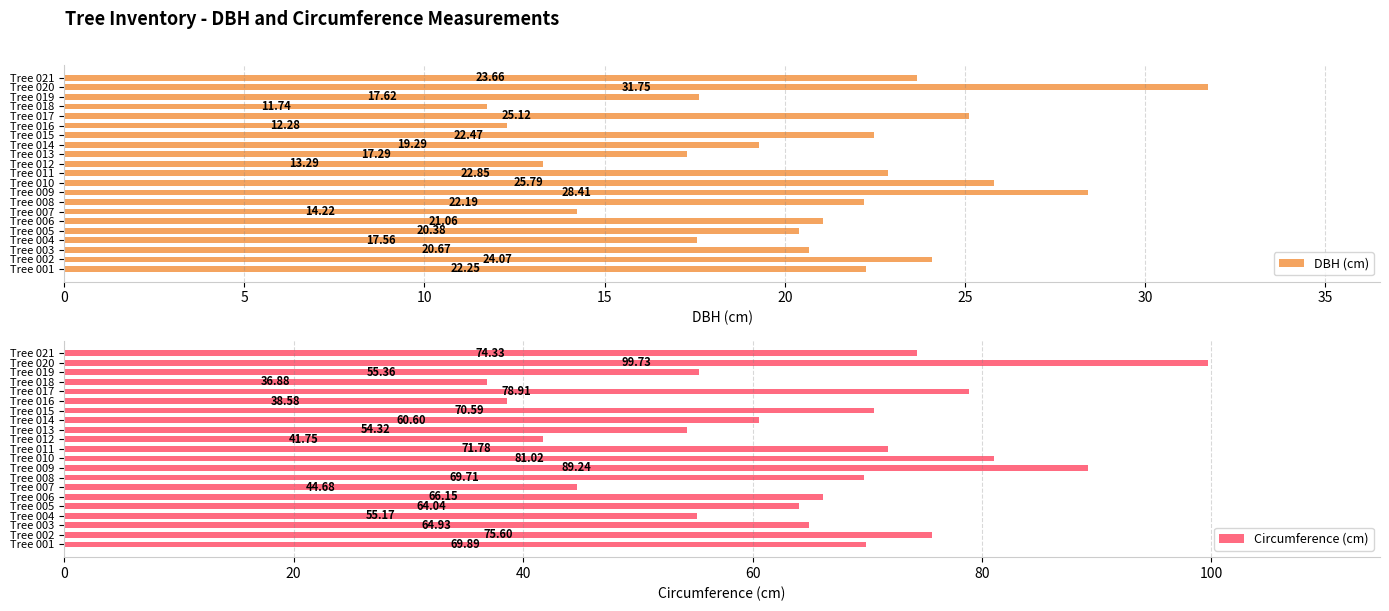

The value of Circumference (cm) at Tree 001 is 69.9. True or false?

True